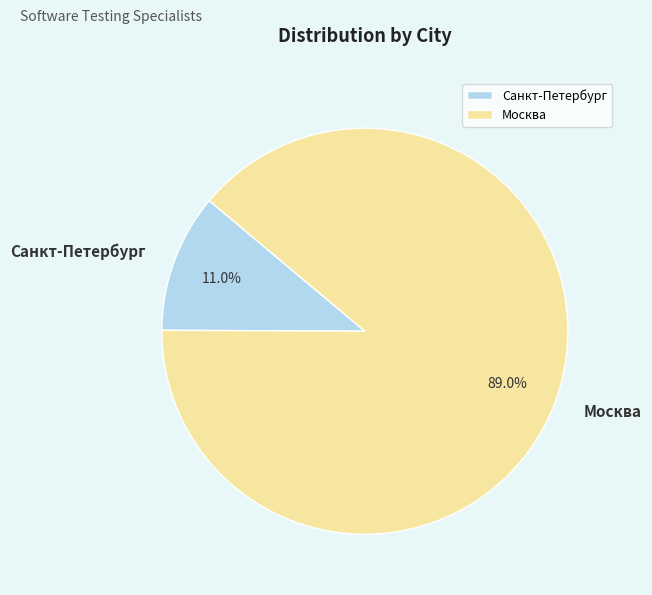

What is the ratio of the value at Москва to the value at Санкт-Петербург?

8.1